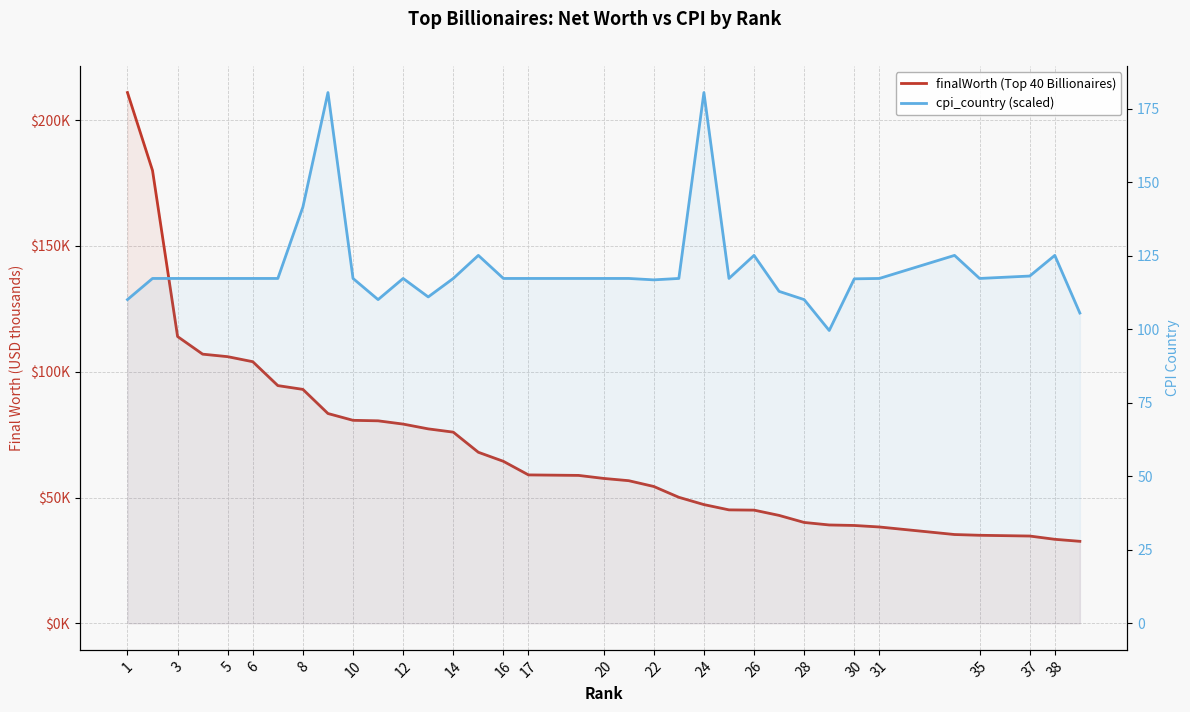

Which series changed the most between 3 and 35?

finalWorth (Top 40 Billionaires)